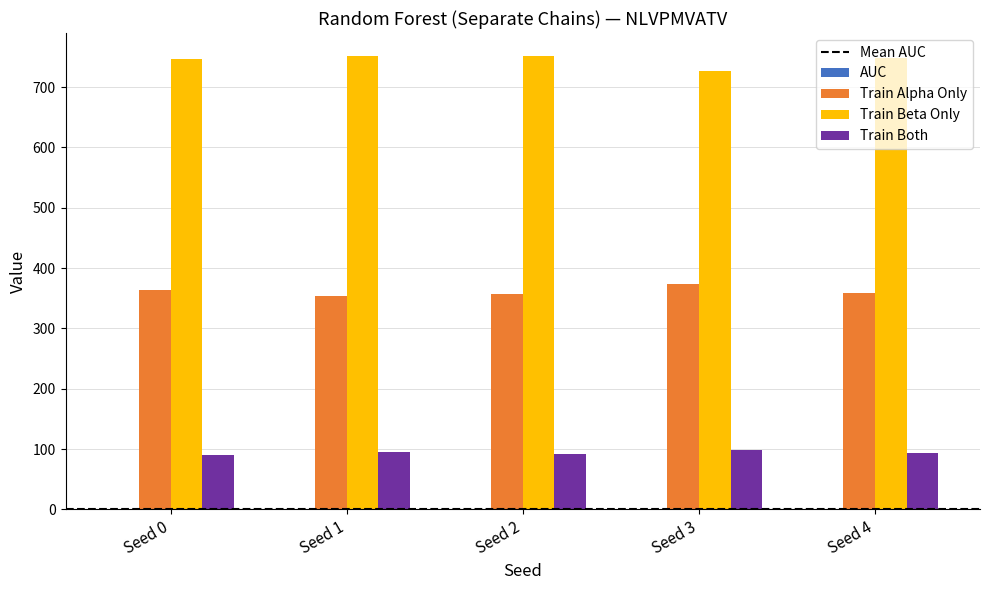

Are the bars horizontal?

No